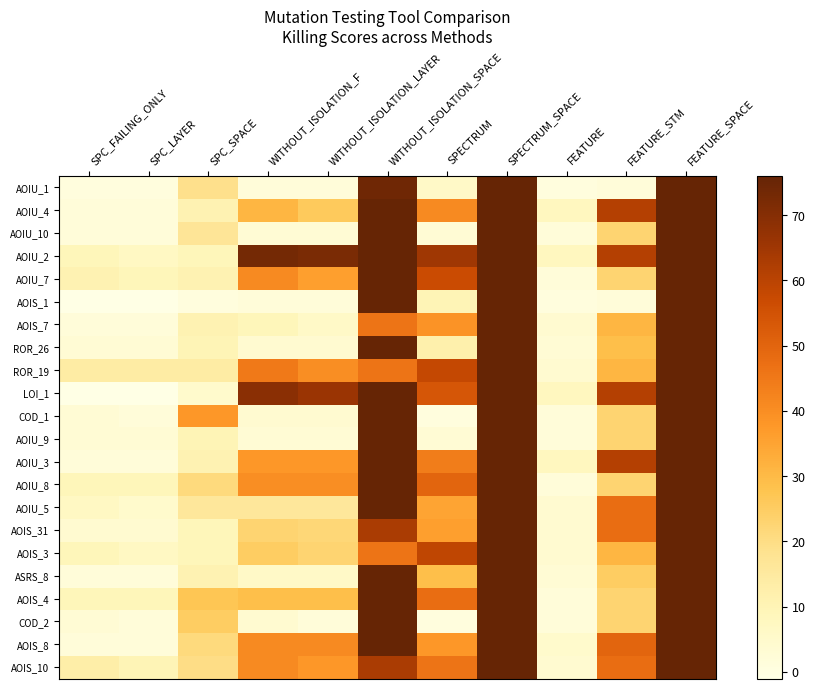

At SPECTRUM, list the series in order from largest to smallest.

AOIU_2, AOIS_3, ROR_19, AOIU_7, LOI_1, AOIU_8, AOIS_4, AOIS_10, AOIU_3, AOIU_4, AOIS_7, AOIS_8, AOIS_31, AOIU_5, ASRS_8, ROR_26, AOIS_1, AOIU_1, AOIU_10, AOIU_9, COD_1, COD_2